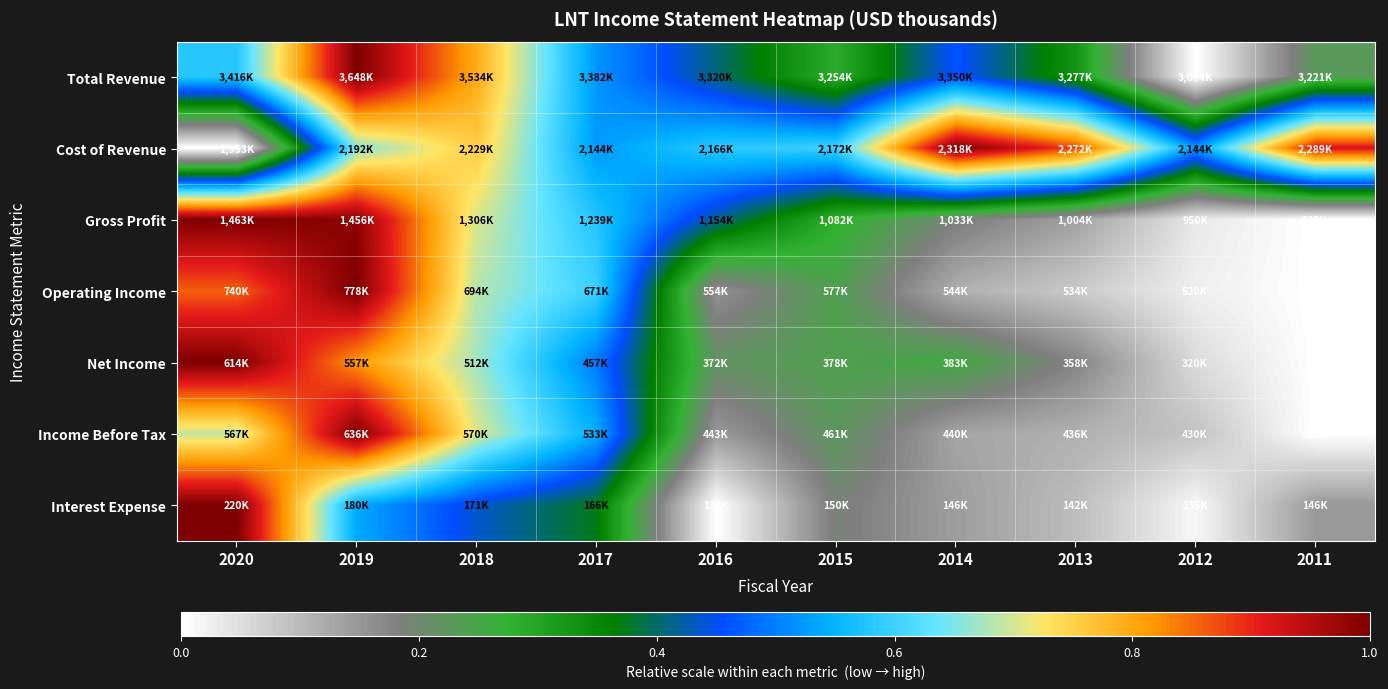

Which series has the largest range (max minus min)?

Total Revenue